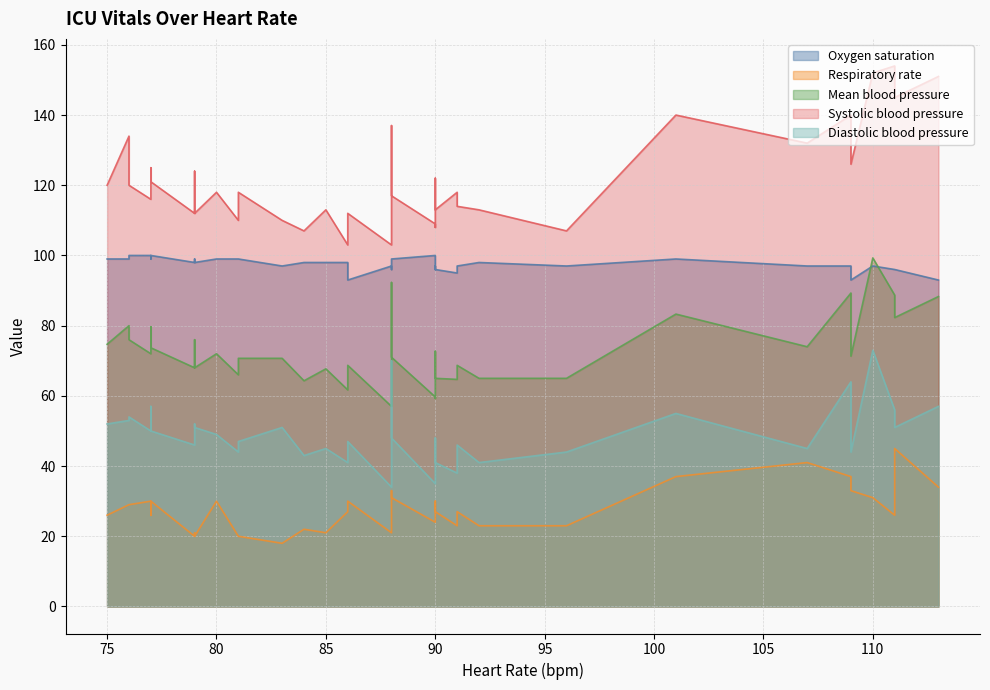

True or false: Diastolic blood pressure and Oxygen saturation cross at least once.

False